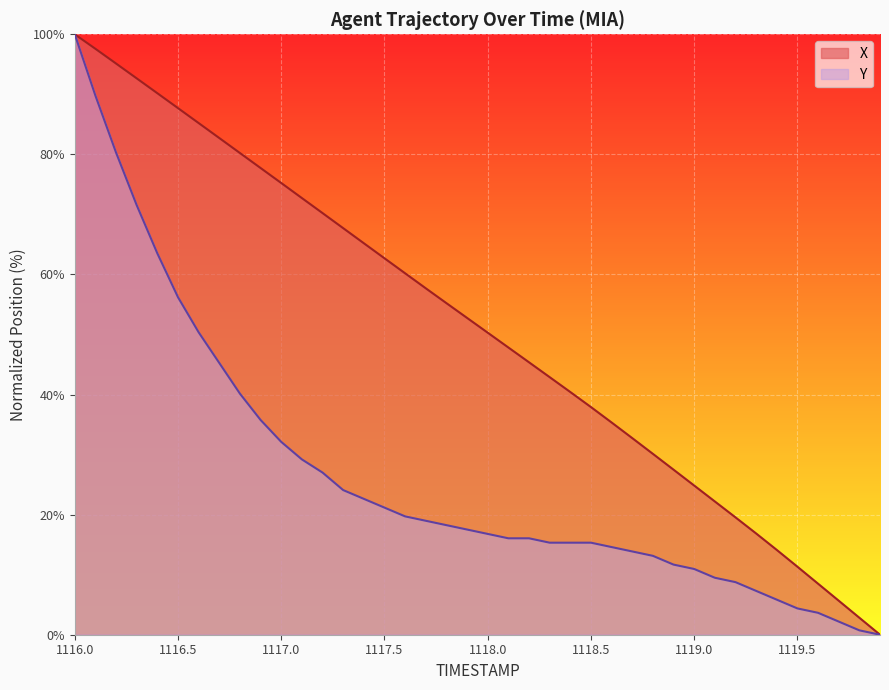

How many positive values does the Y series have?

39